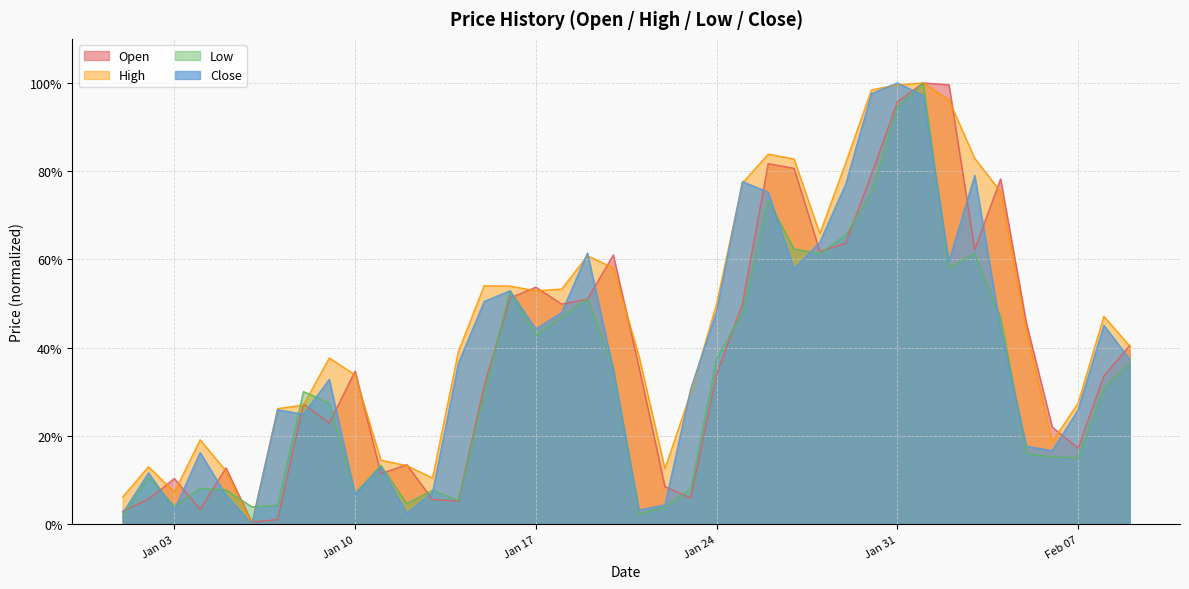

True or false: High has more than 1 points higher than both neighbors.

True